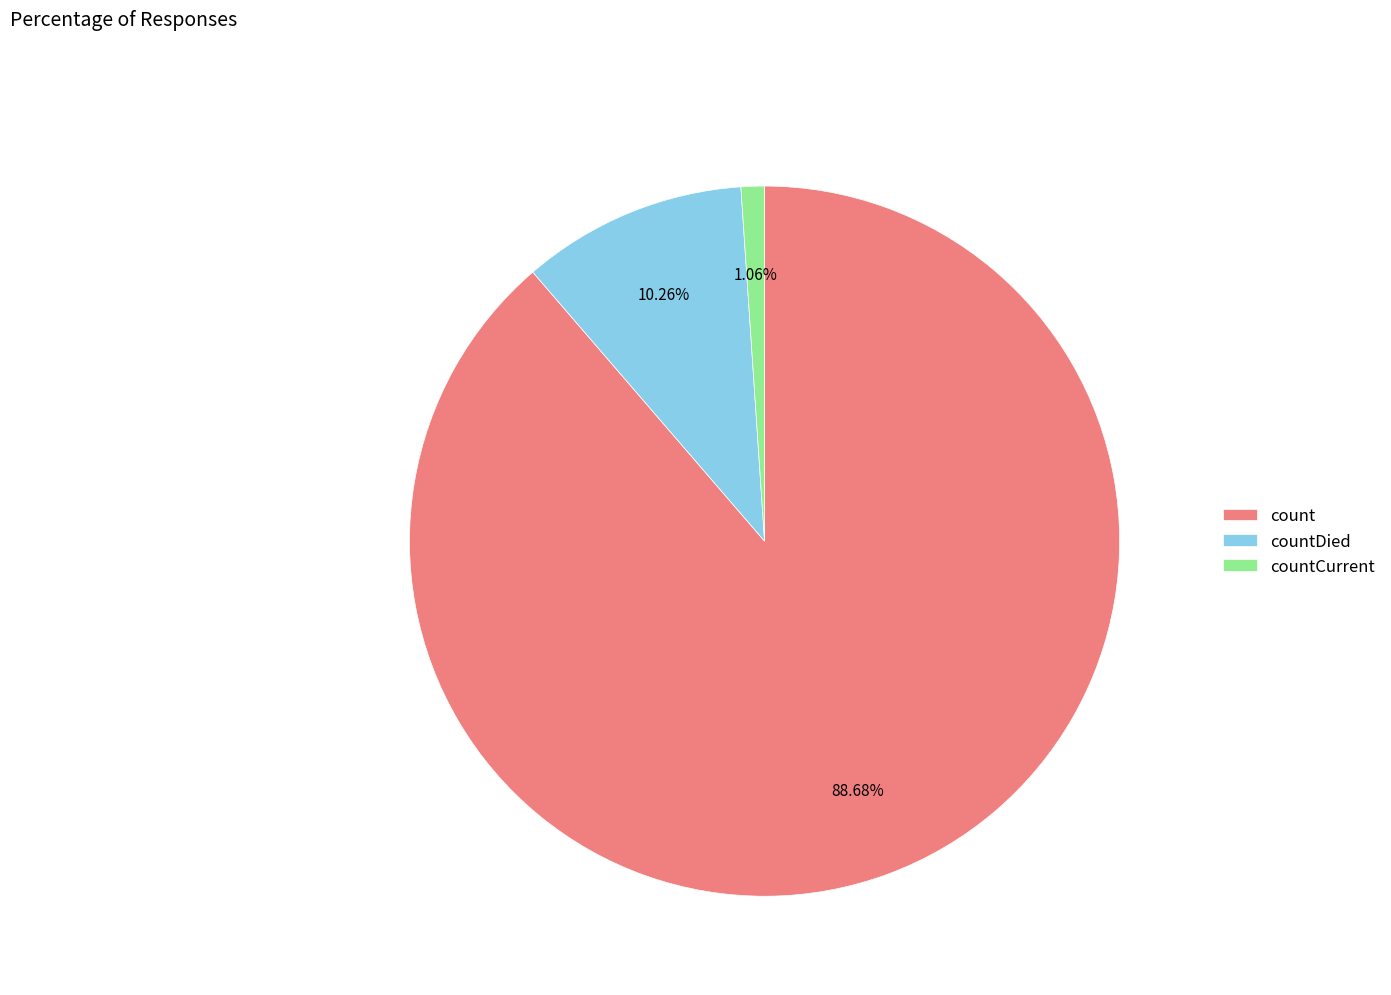

To the nearest percent, what is the difference between the countCurrent and count slice percentages?

88%